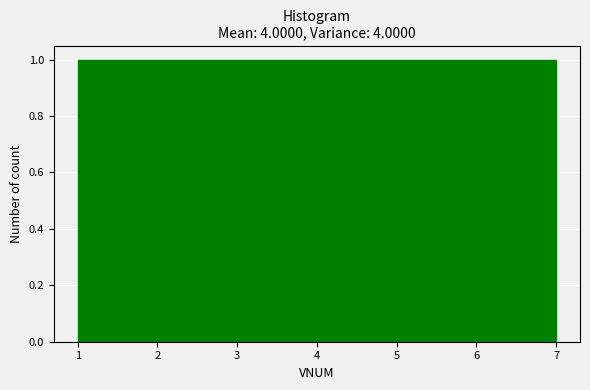

Reading left to right, transcribe this chart: for each bar, give the range it covers on the x-axis and its height. Neither the bar edges nor the heights are printed on the chart, so give them approximately, as read against the axes.

1.0 to 1.9: 1
1.9 to 2.7: 1
2.7 to 3.6: 1
3.6 to 4.4: 1
4.4 to 5.3: 1
5.3 to 6.1: 1
6.1 to 7.0: 1